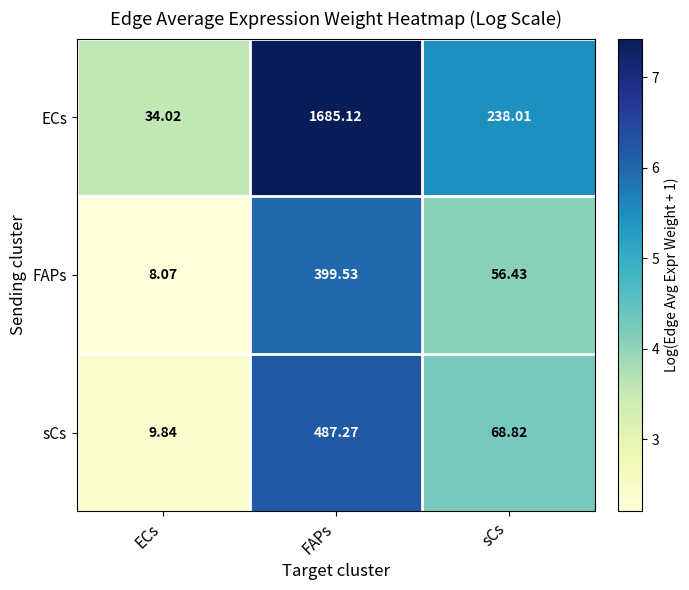

Is the value of sCs at ECs greater than the value of ECs at FAPs?

No